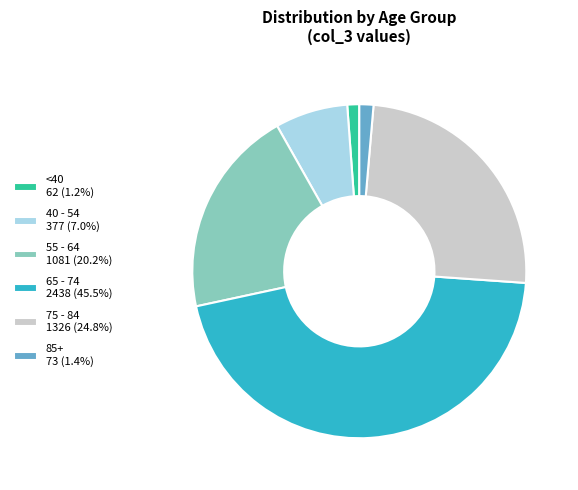

Approximately how many times larger is the value at 40 - 54 377 (7.0%) compared to 55 - 64 1081 (20.2%)?

0.3